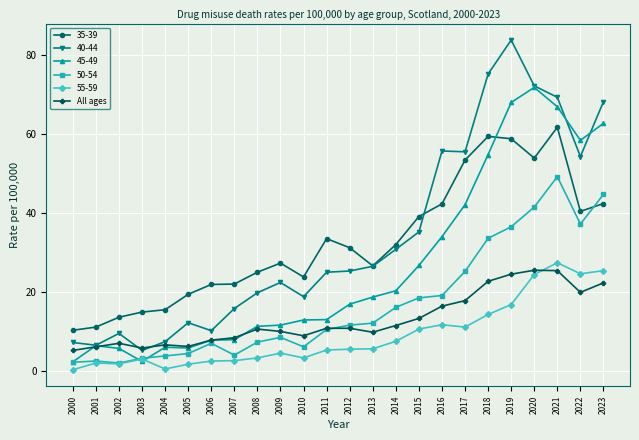

What is the minimum value for 40-44?

5.3